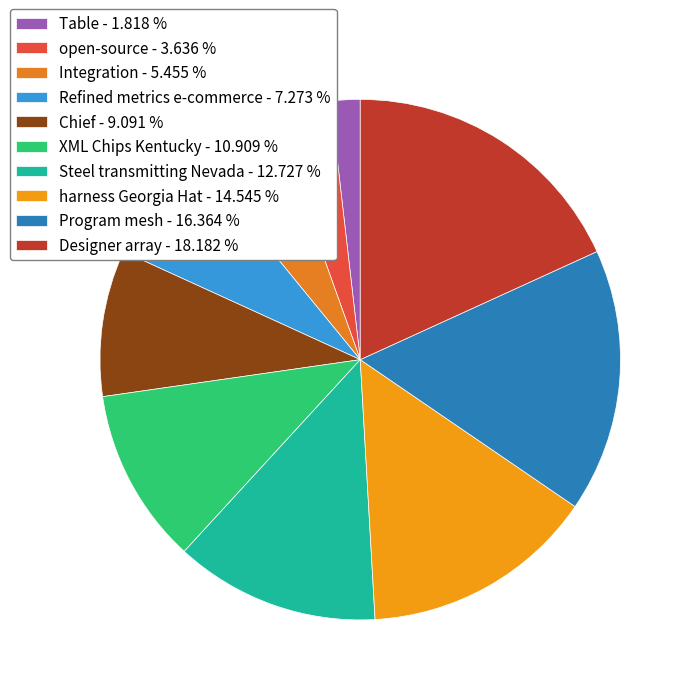

How much of the chart is everything except Designer array?

81.8%